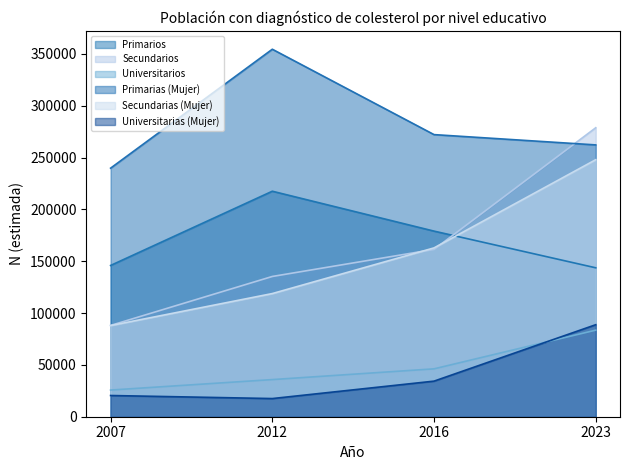

Where is Secundarios nearest to the value 183416?

2016